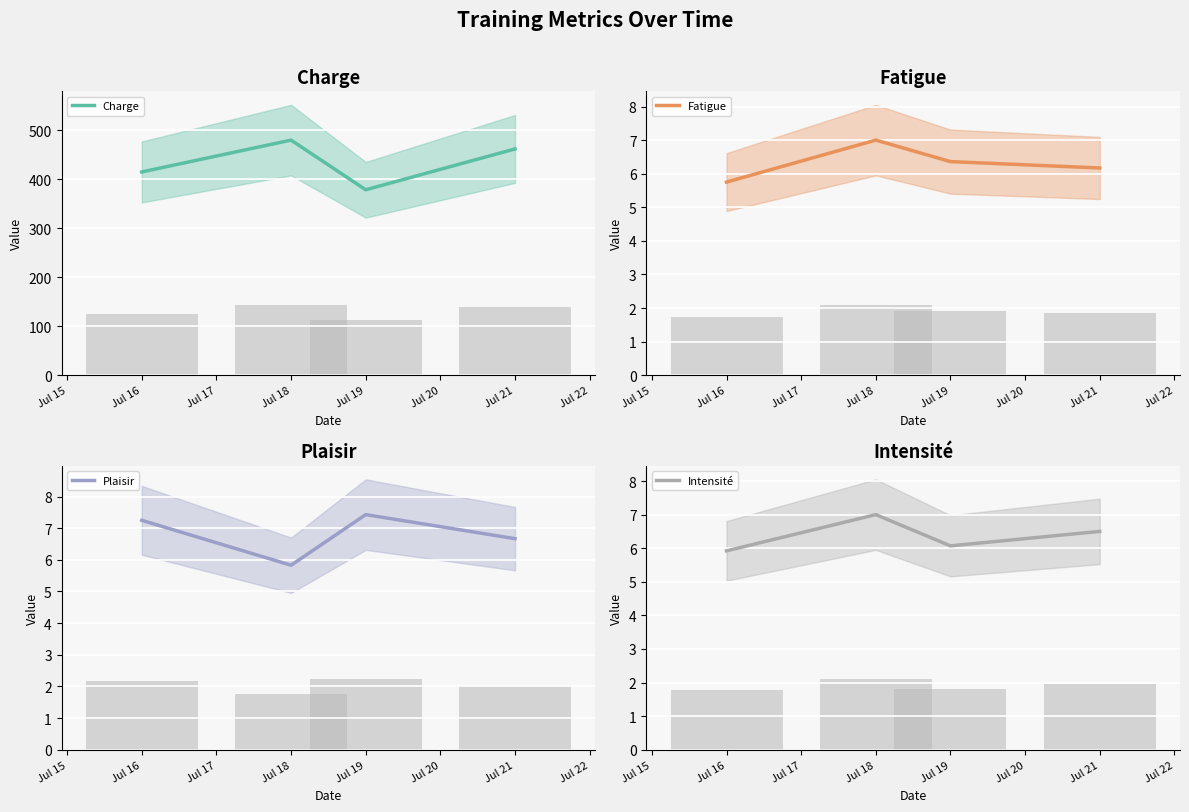

How many bars are there in total?

16